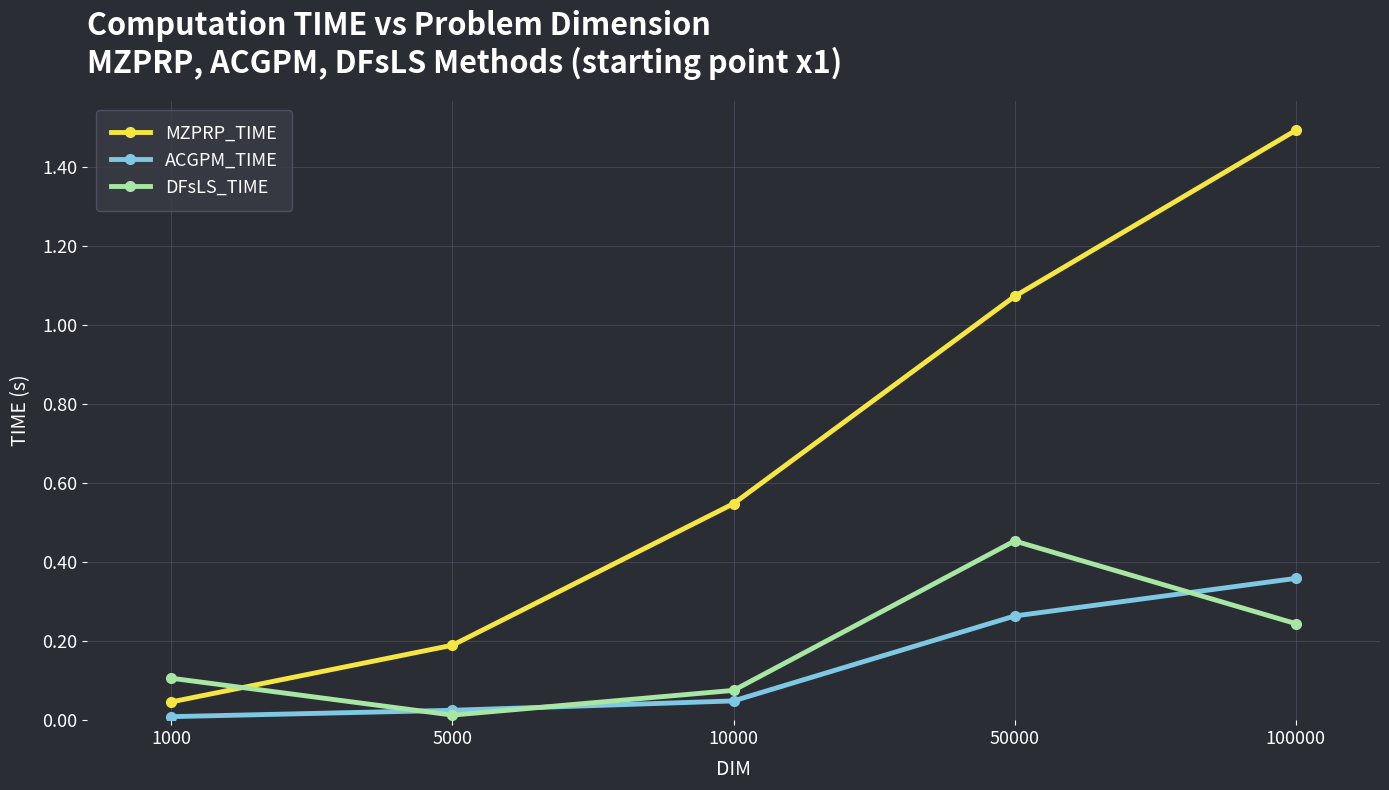

What is the value of the MZPRP_TIME point at the 5th from the left?

1.5